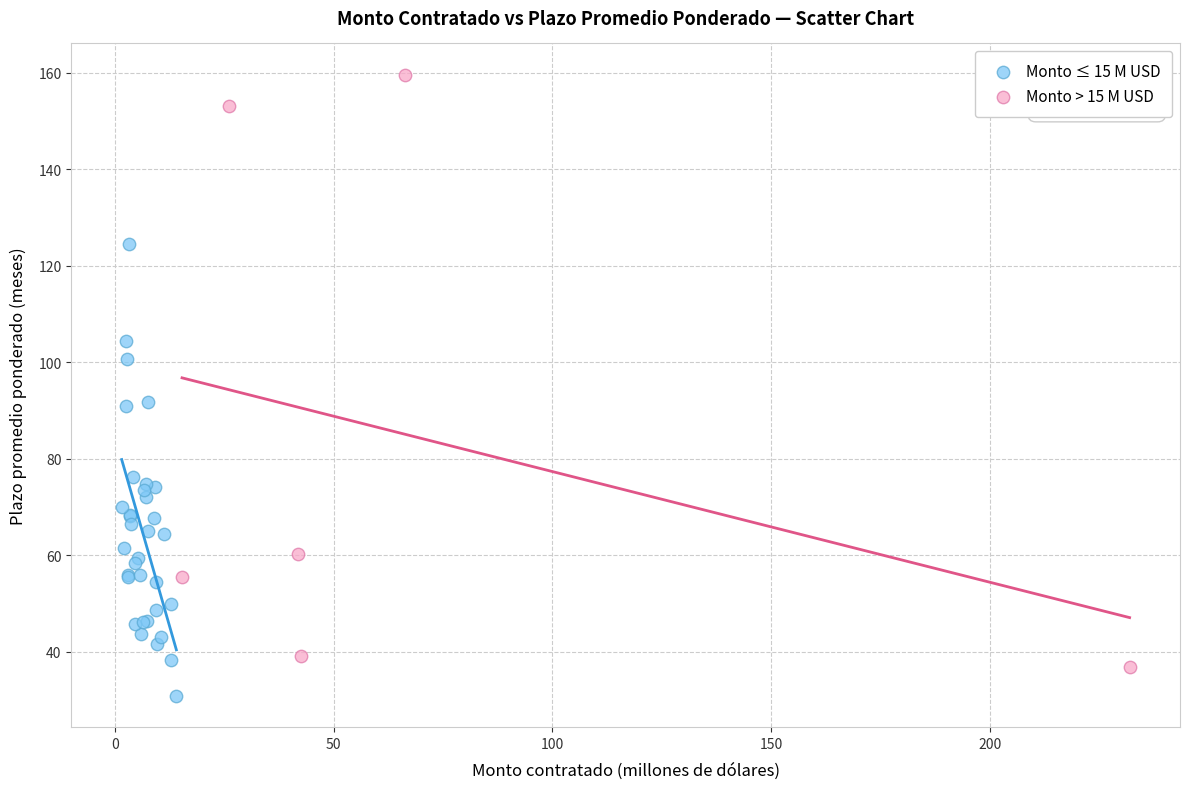

Which series reaches the minimum Y coordinate?

Monto ≤ 15 M USD